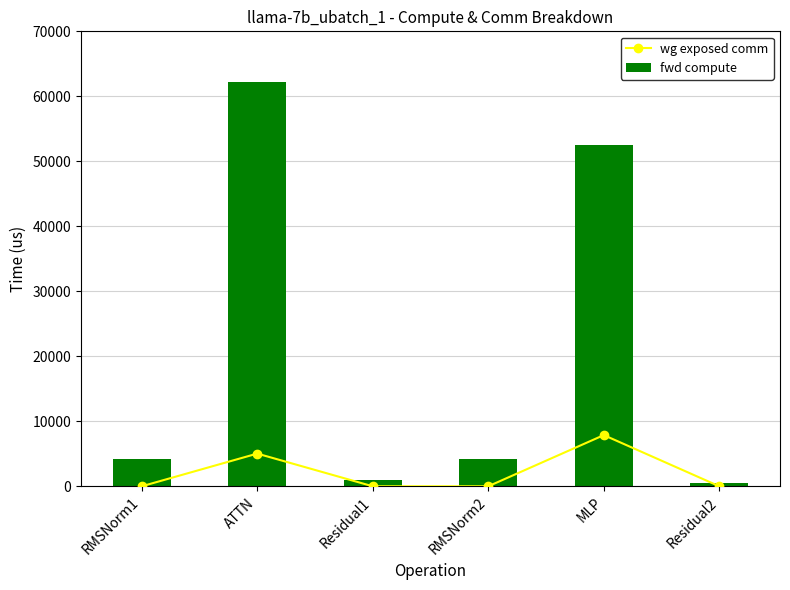

Reading left to right, what are all the values shown in this chart?

wg exposed comm: 0.0	5031.3	0.0	0.0	7876.2	0.0
fwd compute: 4259.8	62151.1	1022.4	4259.8	52545.1	511.2